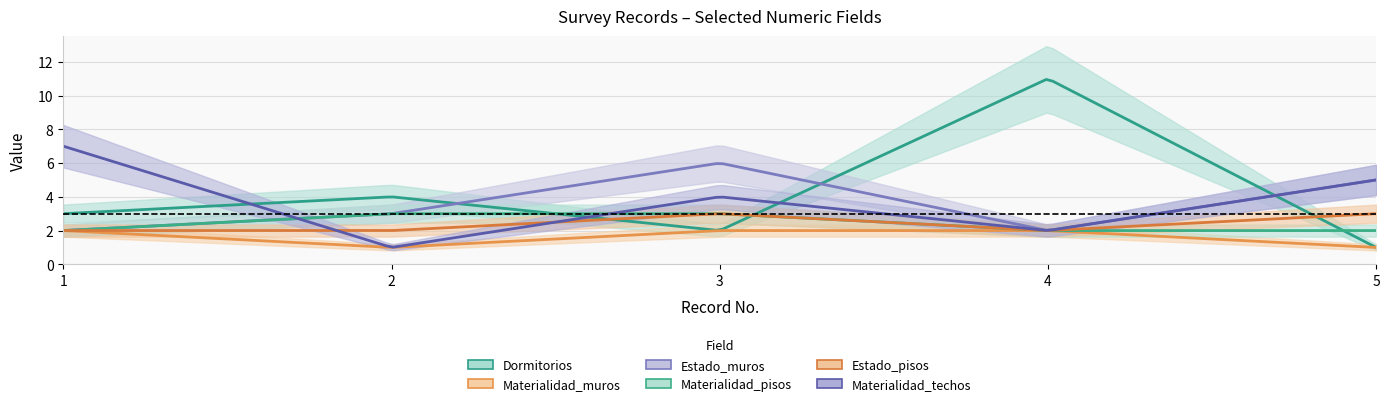

What is the value of the Materialidad_muros point at the 5th from the left?

1